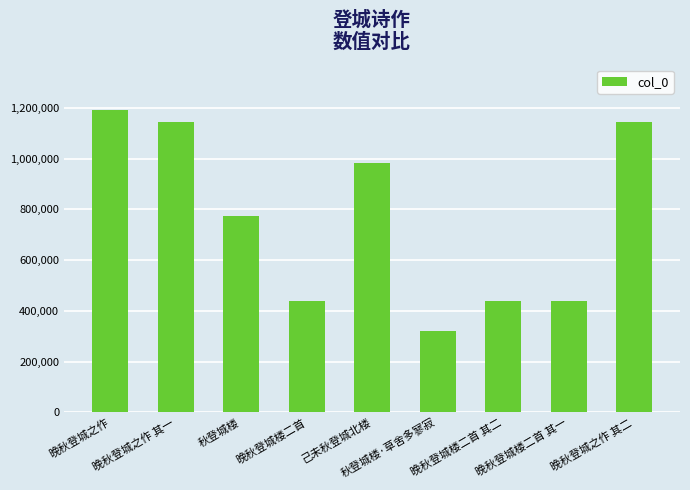

What is the label of the 5th bar from the left?

己未秋登城北楼